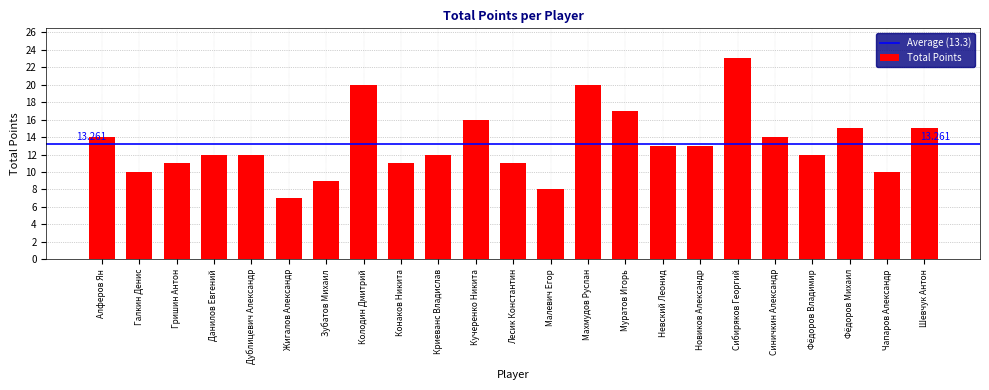

Are the bars horizontal?

No